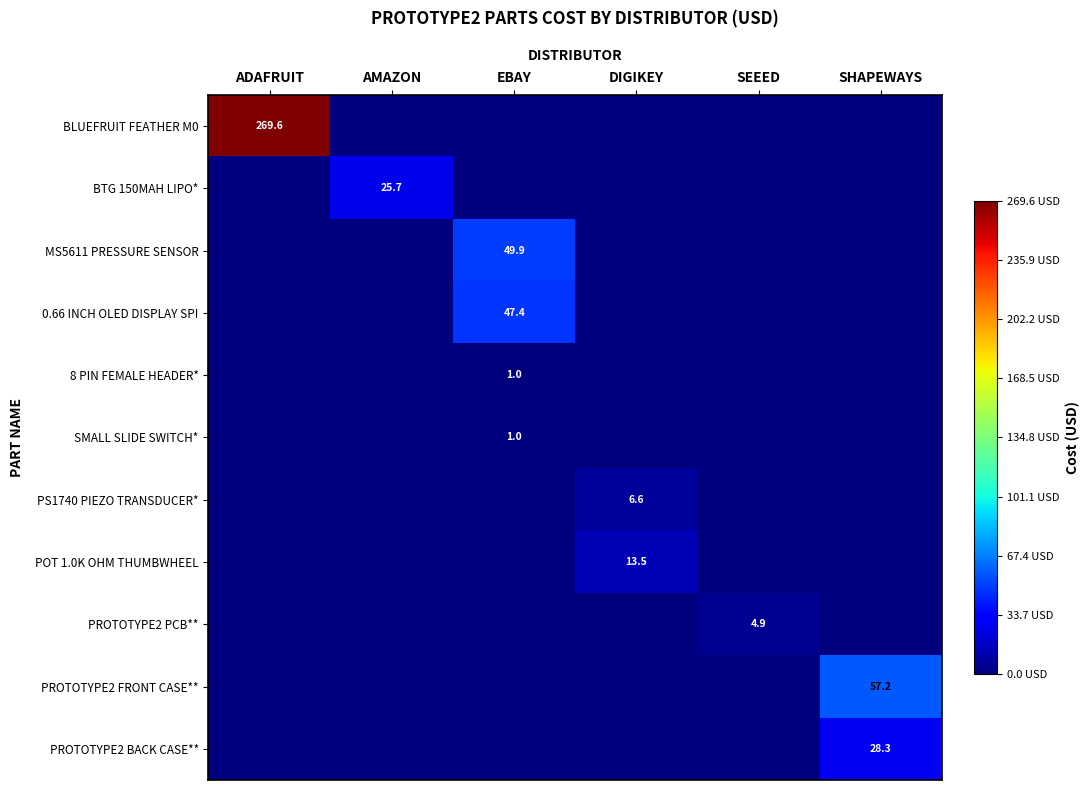

Is it true that POT 1.0K OHM THUMBWHEEL equals 13.5 at DIGIKEY?

True